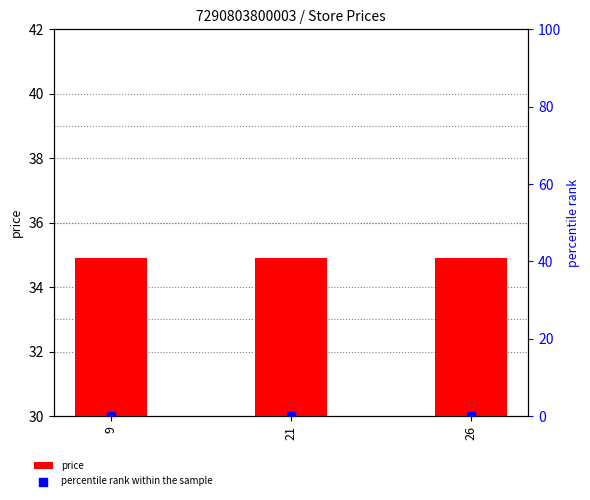

Which series reaches the maximum Y coordinate?

price